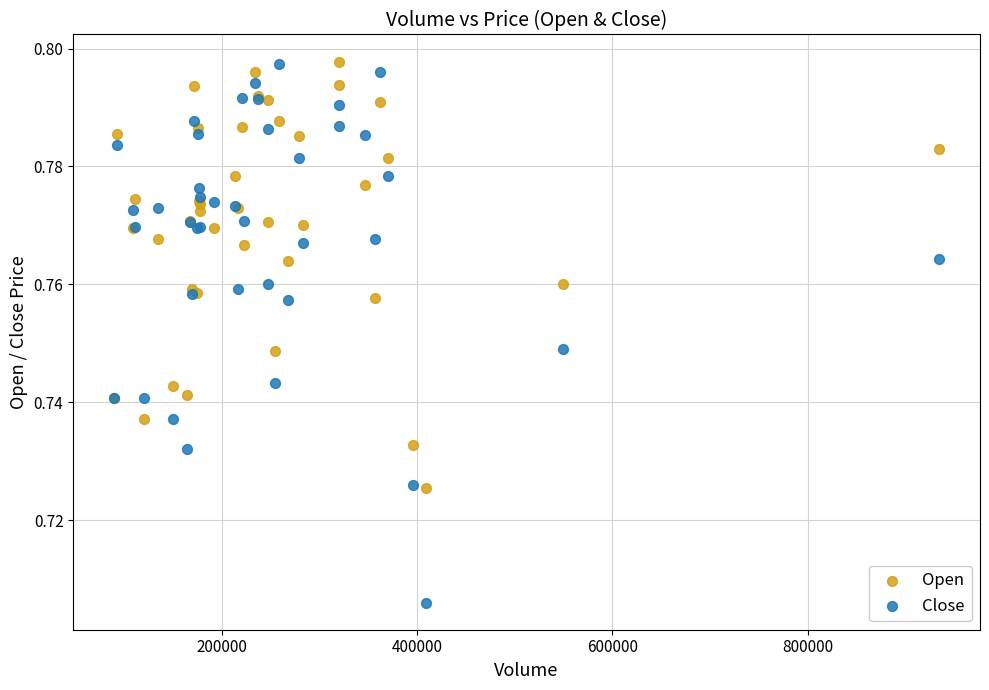

Which series has the widest spread of Y values?

Close